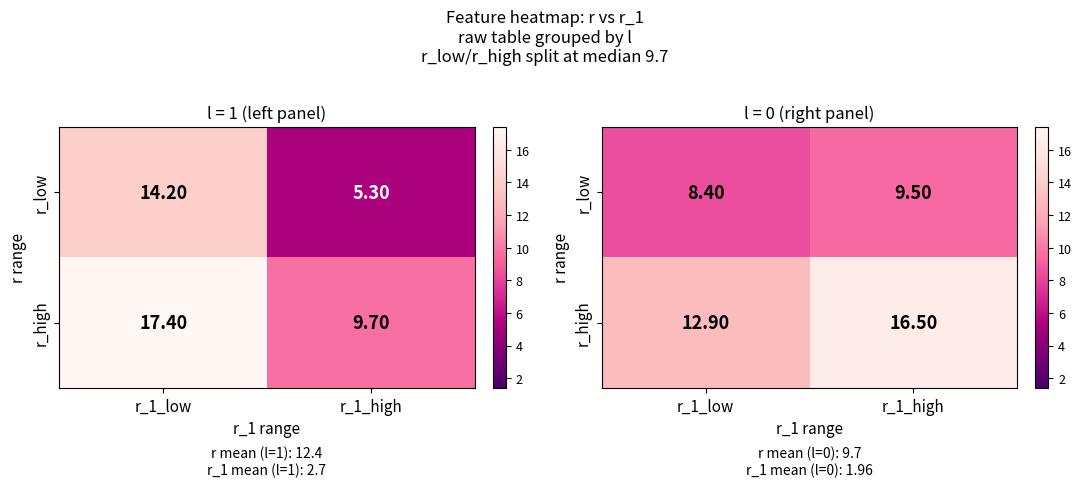

Is it true that r_high equals 0.3 at r_1_low?

False